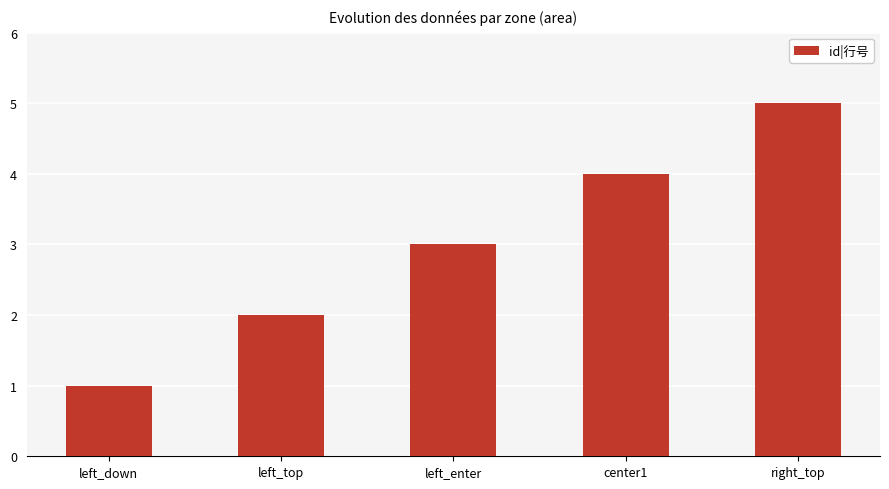

Reading left to right, transcribe all the data shown in this chart.

1	2	3	4	5